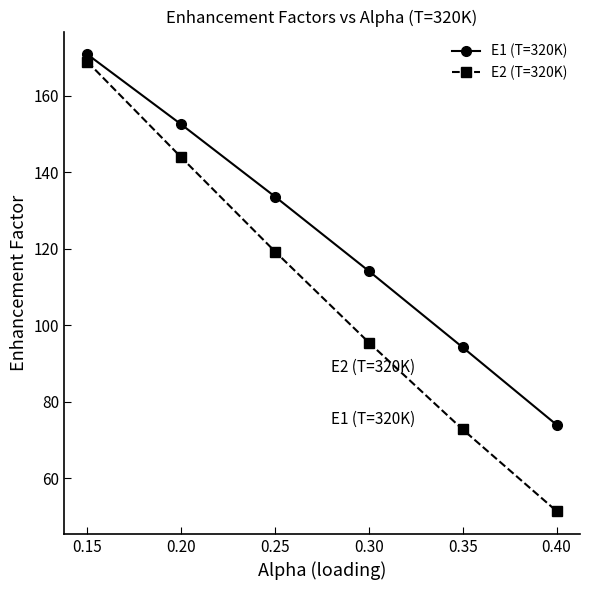

List the series in order of their peak value, highest first.

E1 (T=320K), E2 (T=320K)